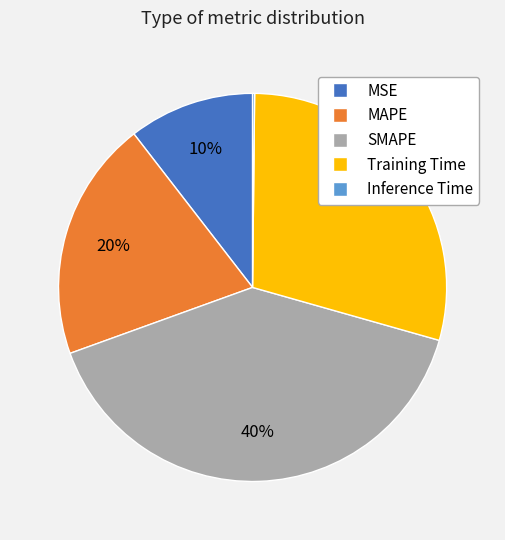

Is there a majority slice in this chart?

No